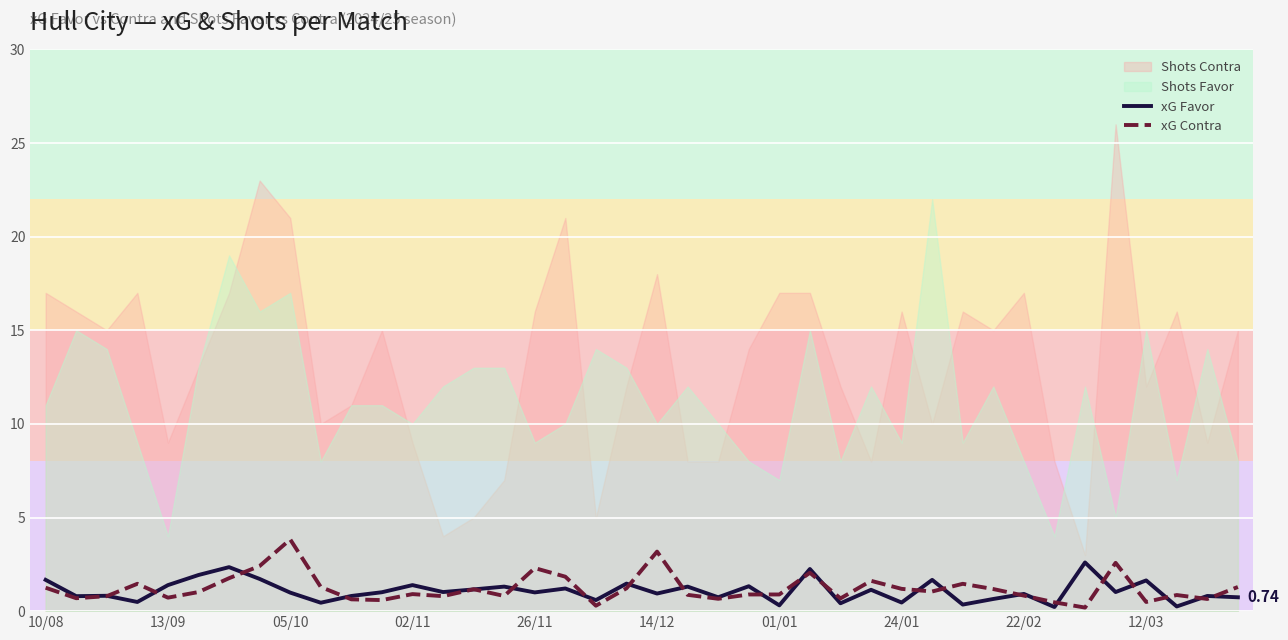

Is it true that xG Contra equals 1.1 at 29?

True